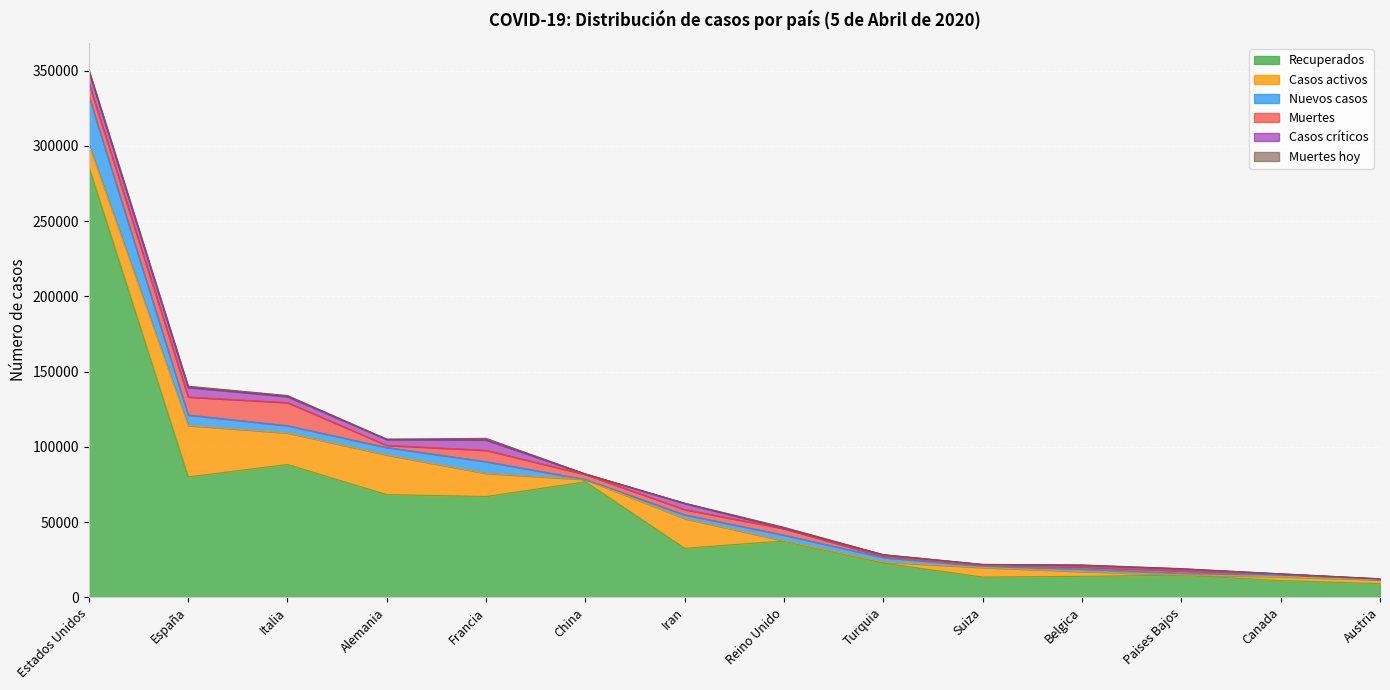

What is the average value of the Casos críticos series?

2761